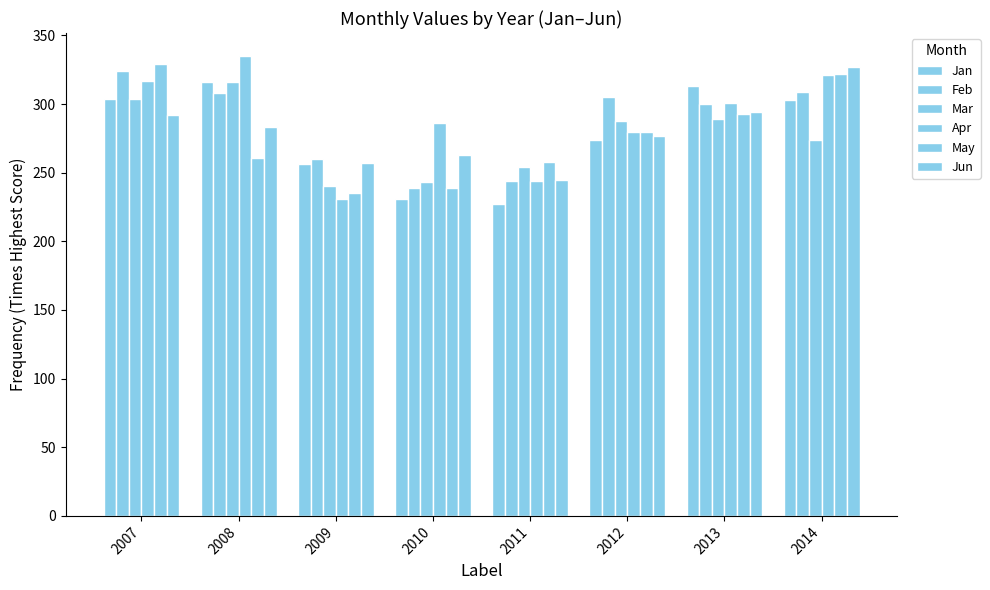

What value does the Feb series have at 2014?

309